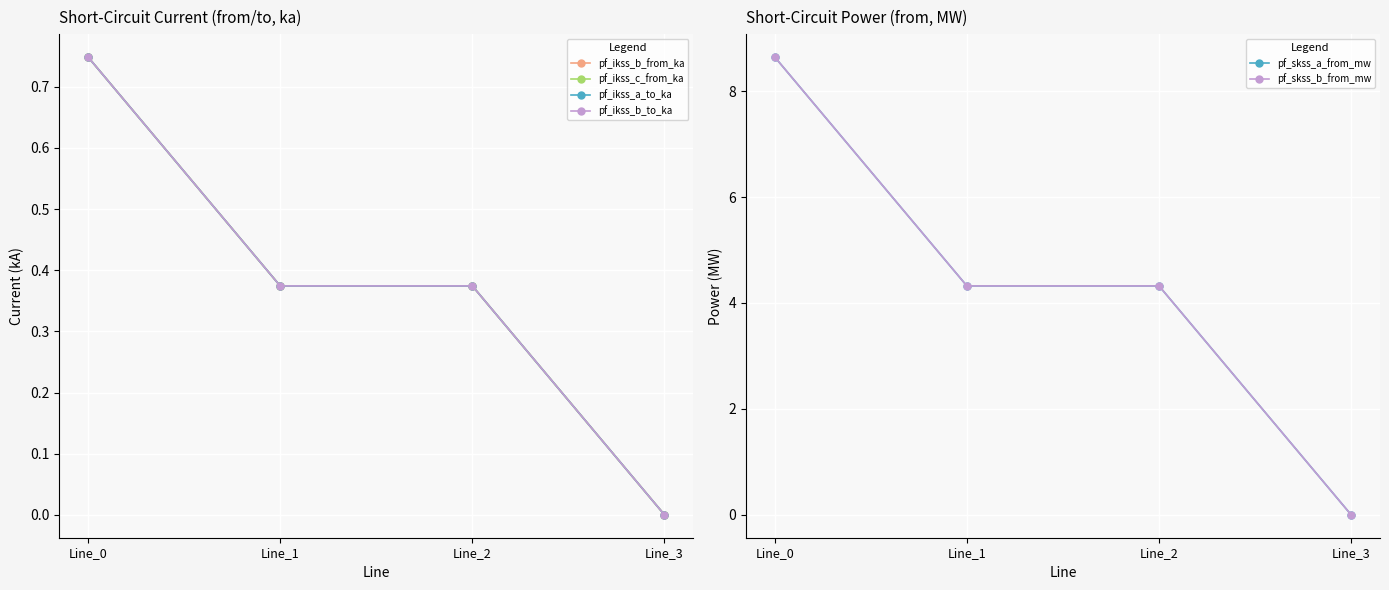

How many lines are shown in the chart?

6